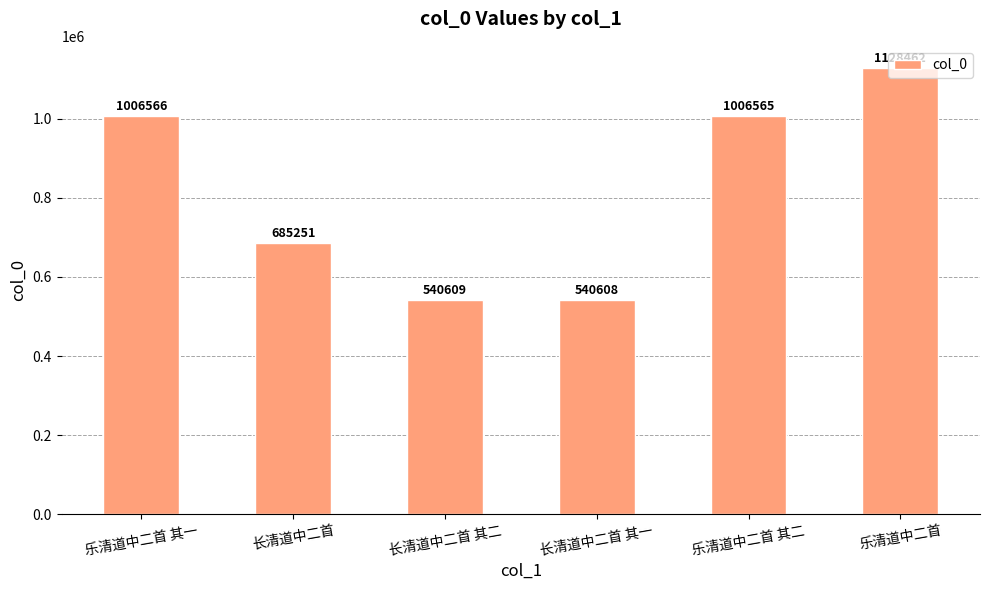

What is the change in value from 乐清道中二首 其一 to 长清道中二首 其一?

-465958